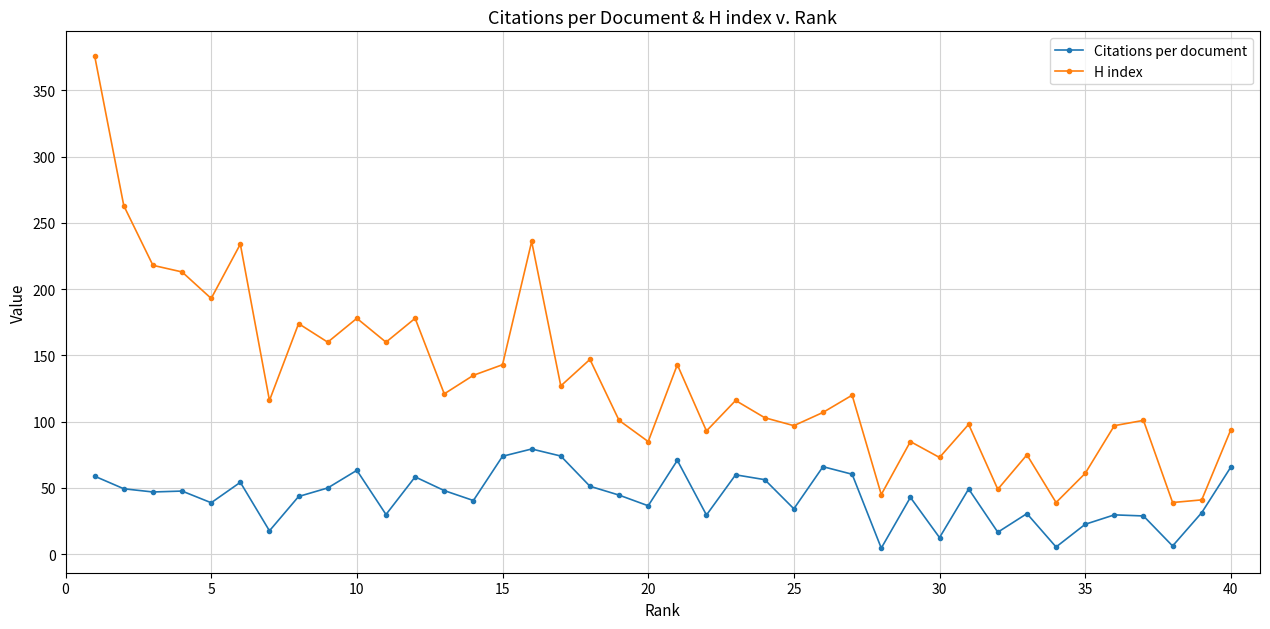

Which series has the widest spread of values?

H index